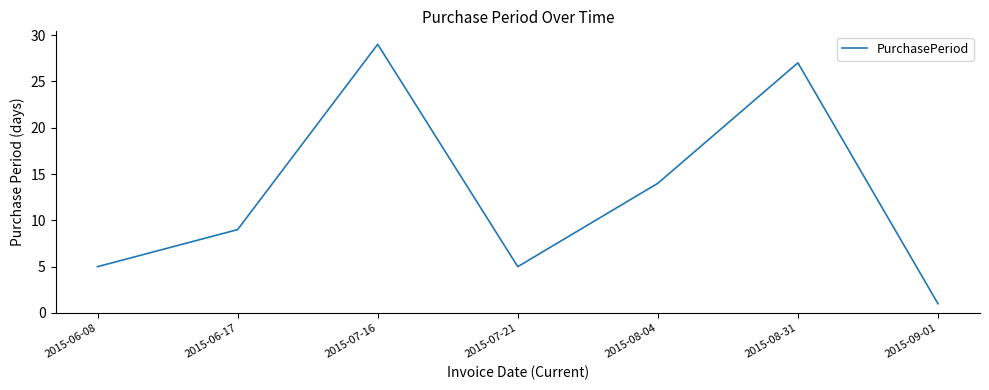

What is the difference between the maximum and second lowest values?

24